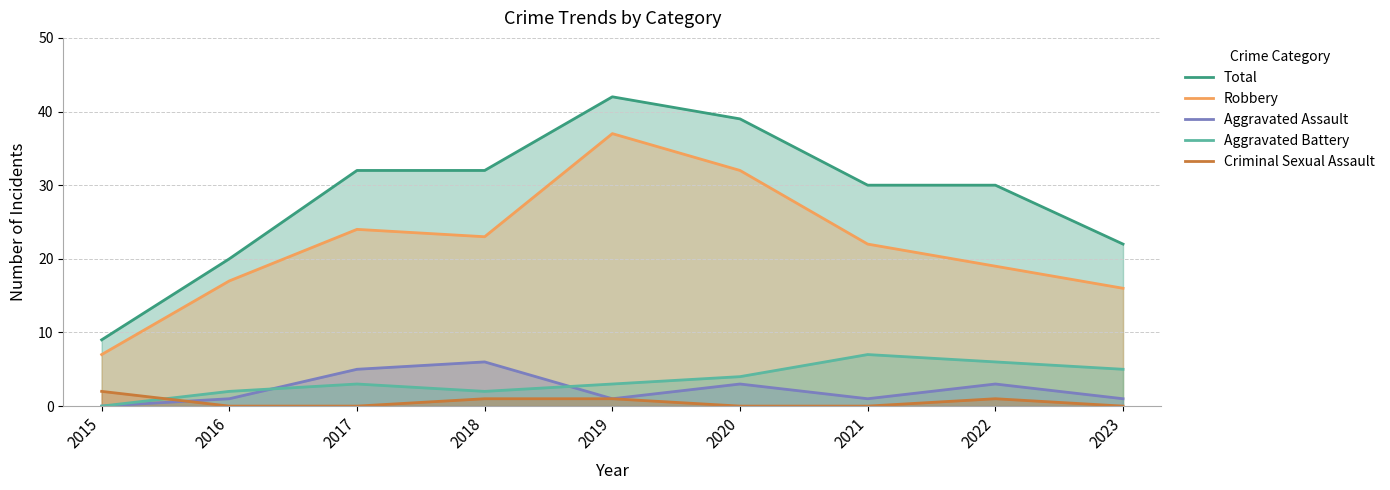

Does the chart display data point markers on the line(s)?

No